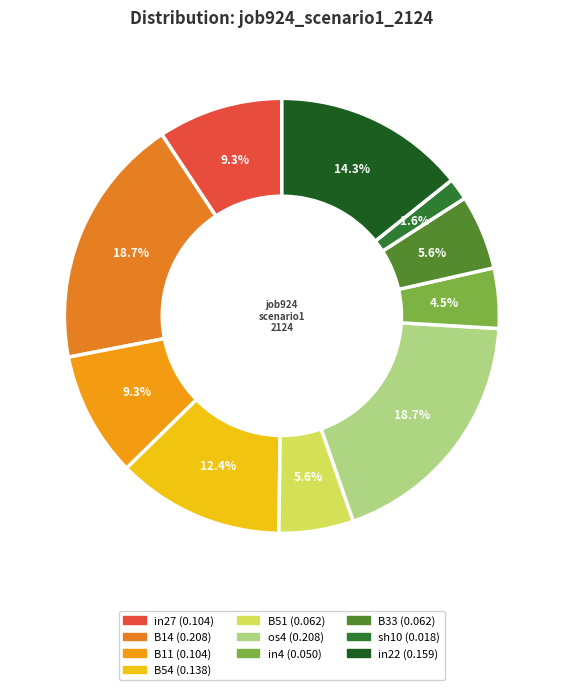

Does any single category account for the majority?

No